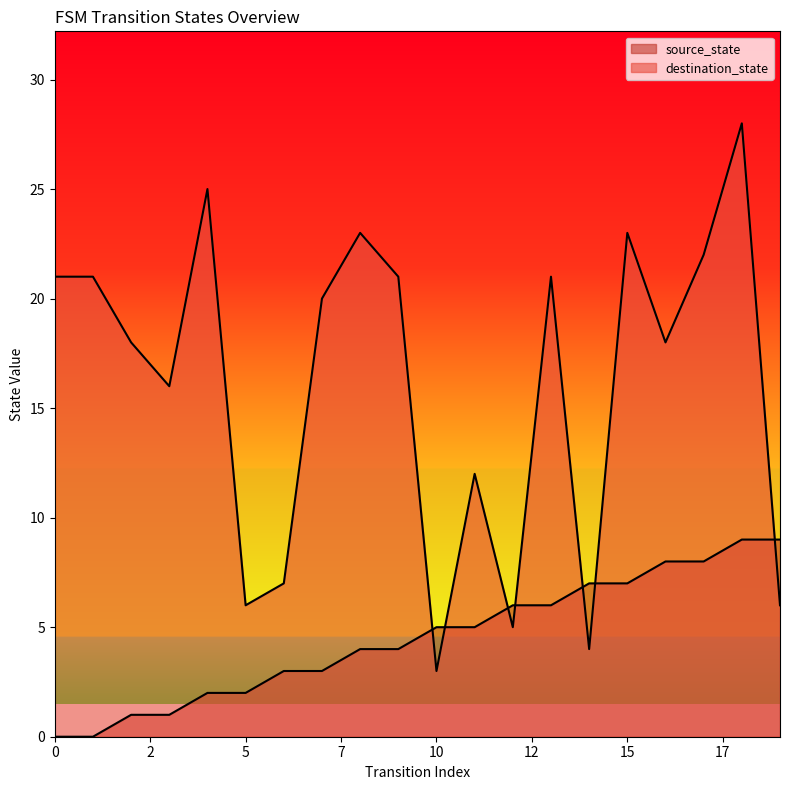

What value does the destination_state series have at 5, to the nearest 10?

10